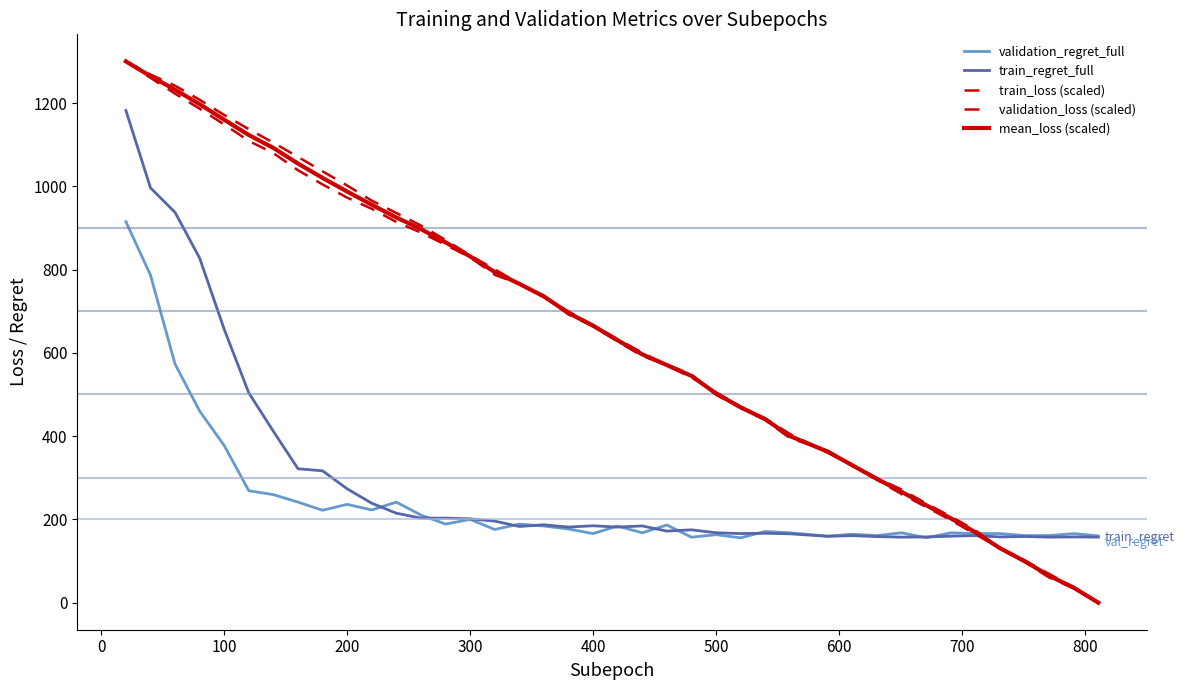

What is the value of the mean_loss (scaled) point at the 21st from the left?

630.1